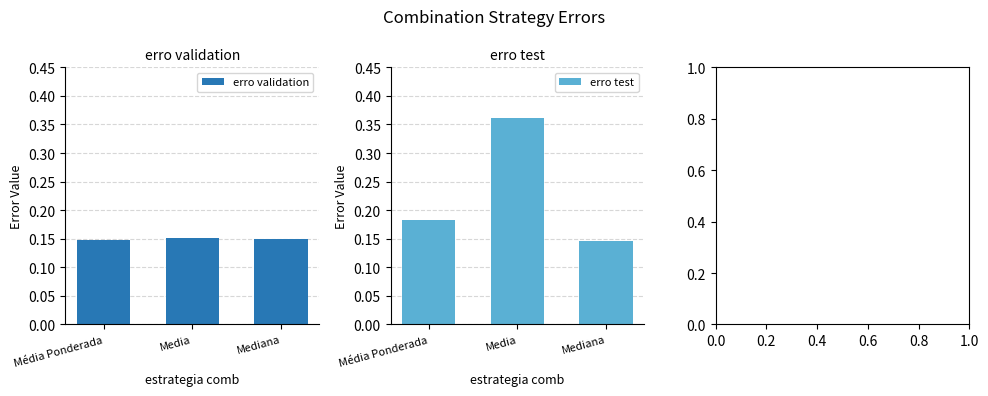

At which category does the chart reach its minimum across all series?

Mediana